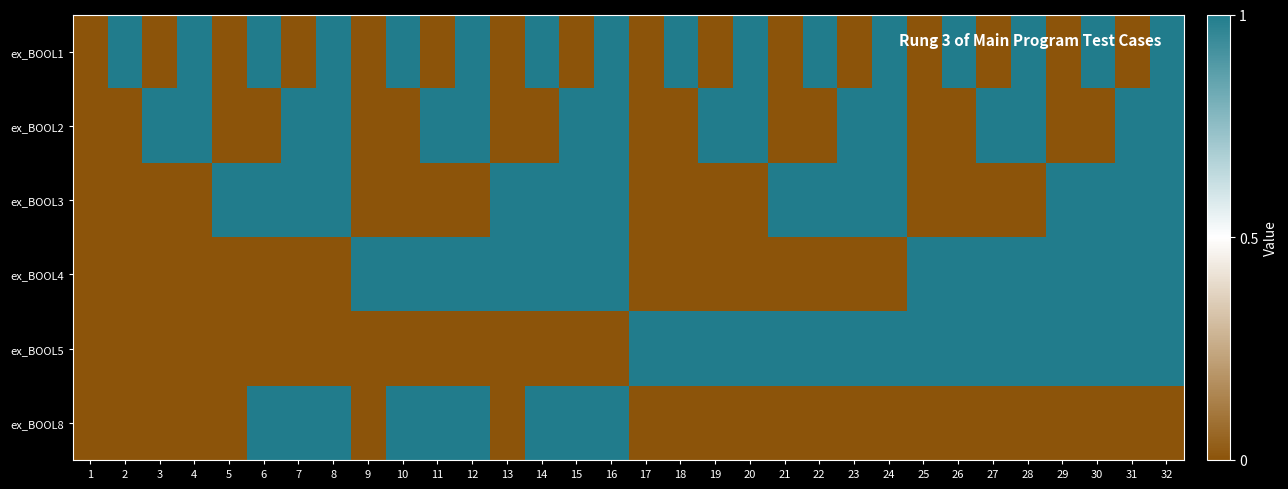

Between 27 and 10, which is larger?

10